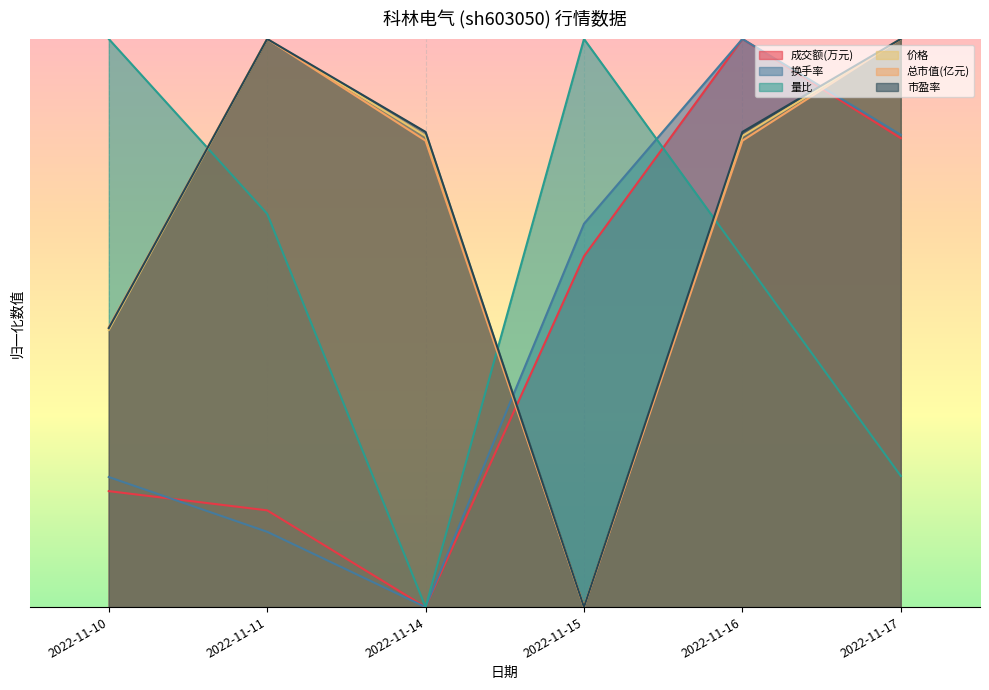

Is the value of 成交额(万元) at 2022-11-16 greater than the value of 价格 at 2022-11-17?

No